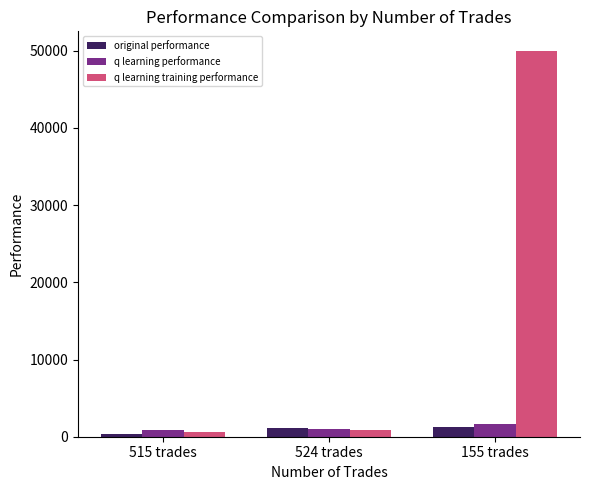

The value of q learning performance at 515 trades is 891.3. True or false?

True